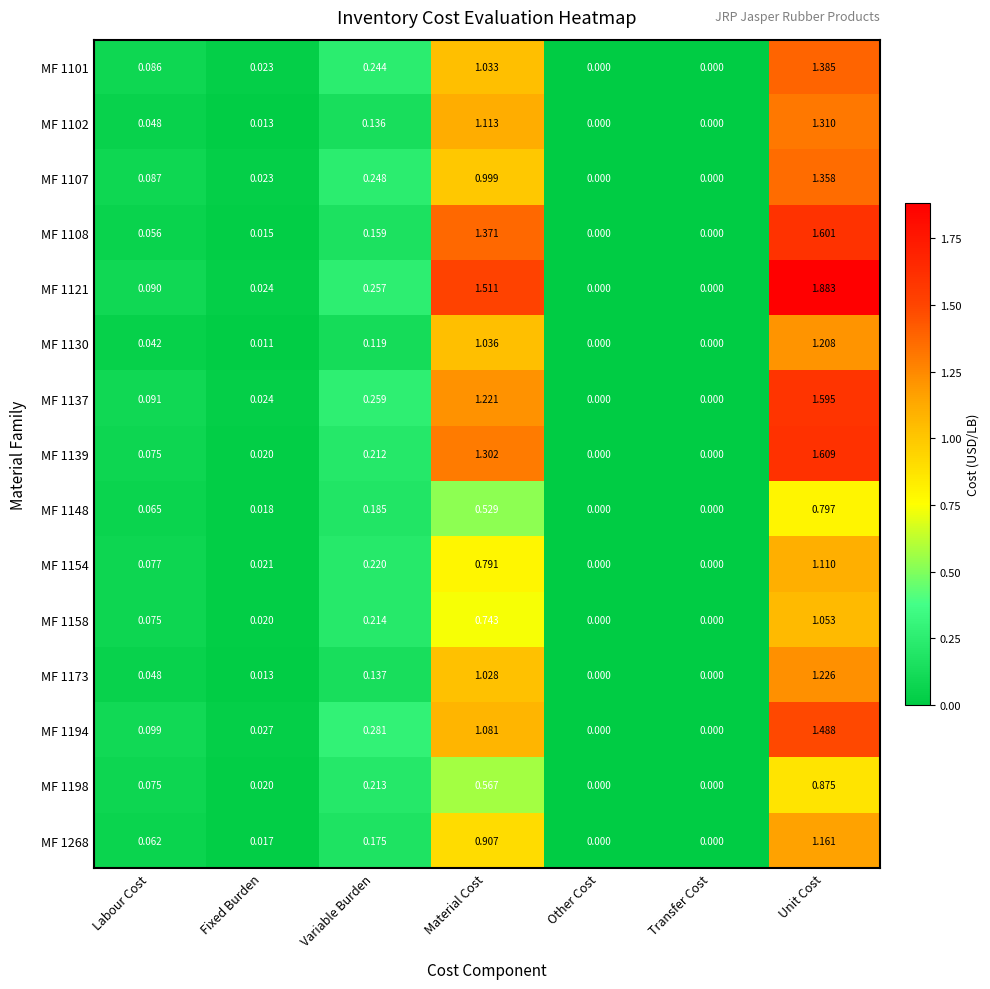

Between Fixed Burden and Other Cost, which series saw the biggest shift?

MF 1194